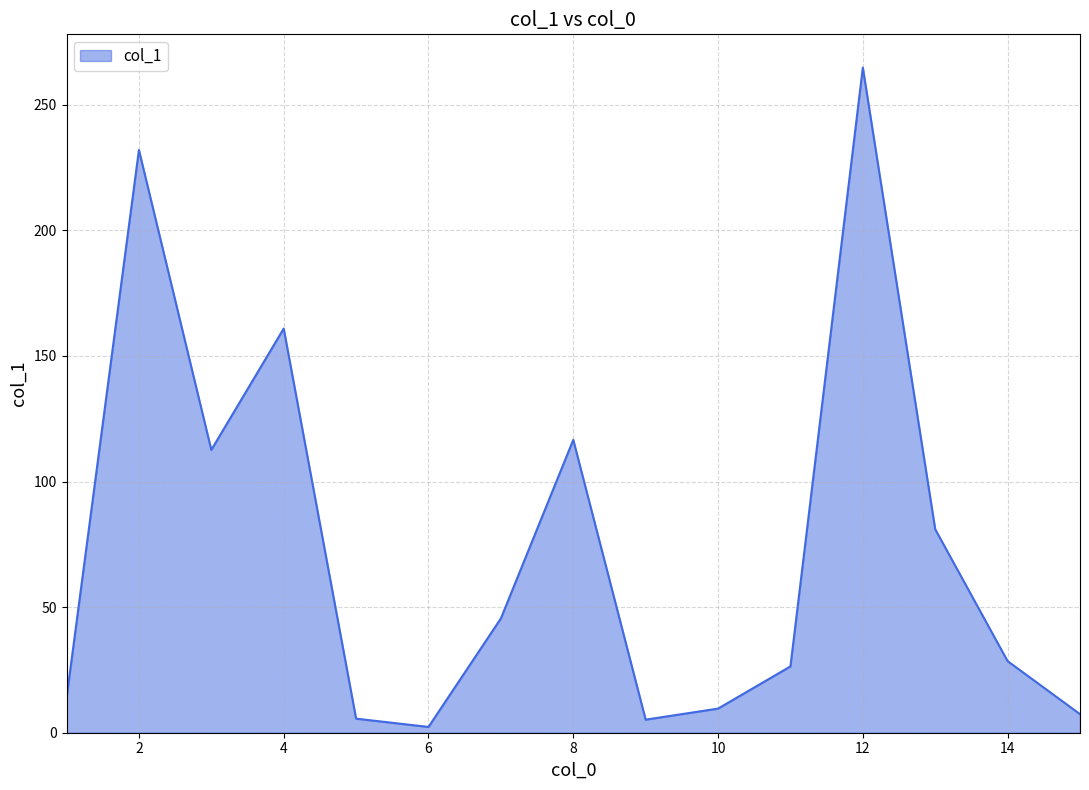

What is the difference between the maximum and minimum values?

262.5